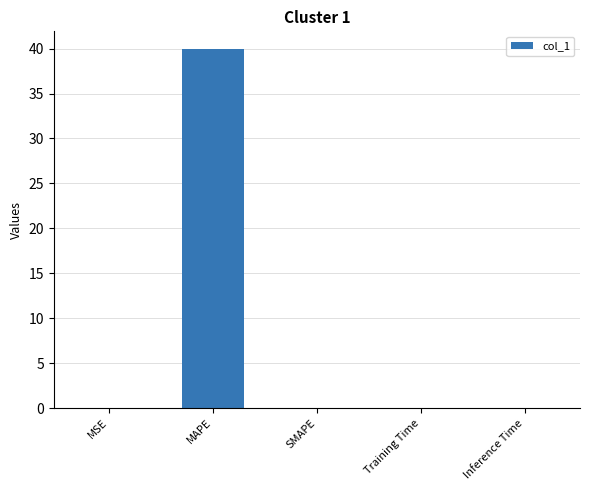

True or false: the data shows 0.0 at MSE.

True